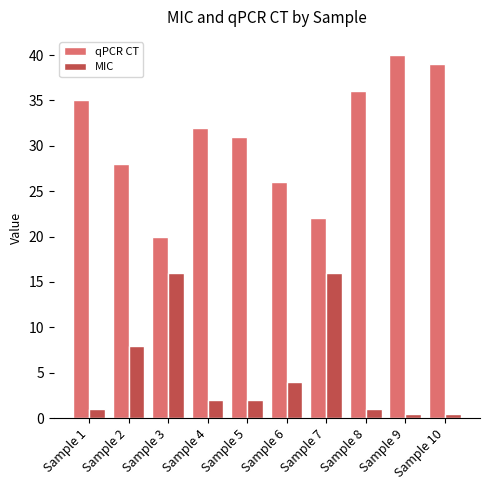

What is the approximate value of qPCR CT at Sample 10?

39.0